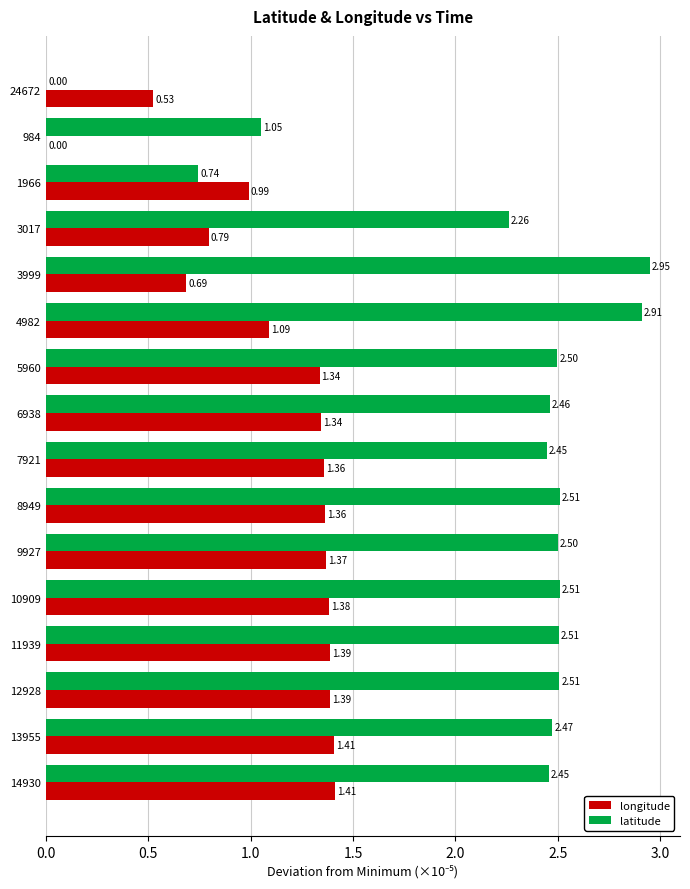

What is the sum of the latitude values at 6938 and 1966?

3.2